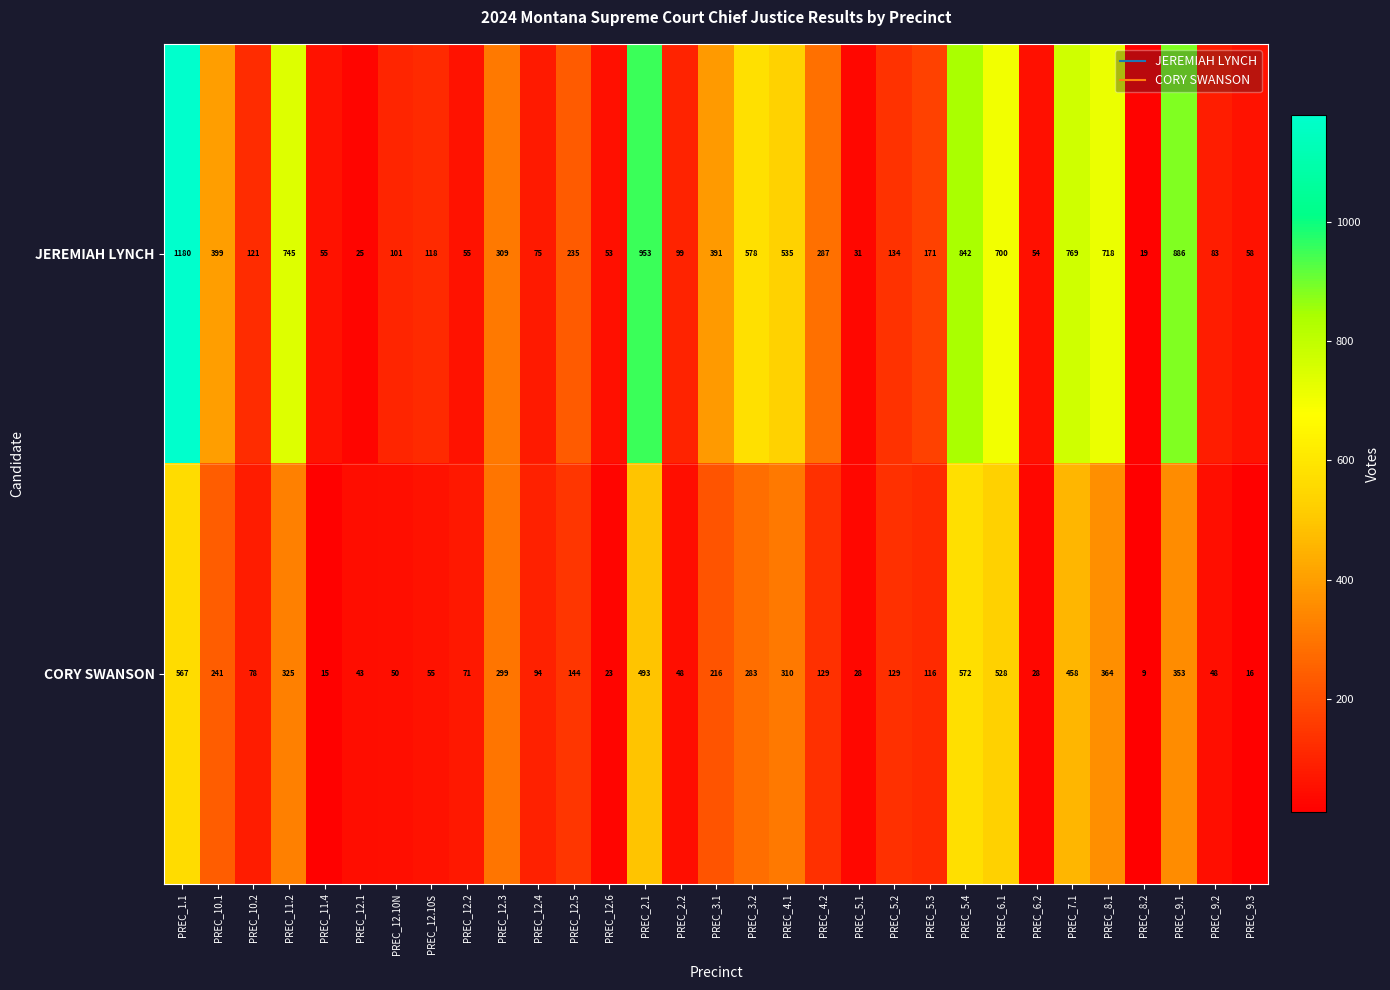

True or false: CORY SWANSON has a value of 102 at PREC_9.1.

False